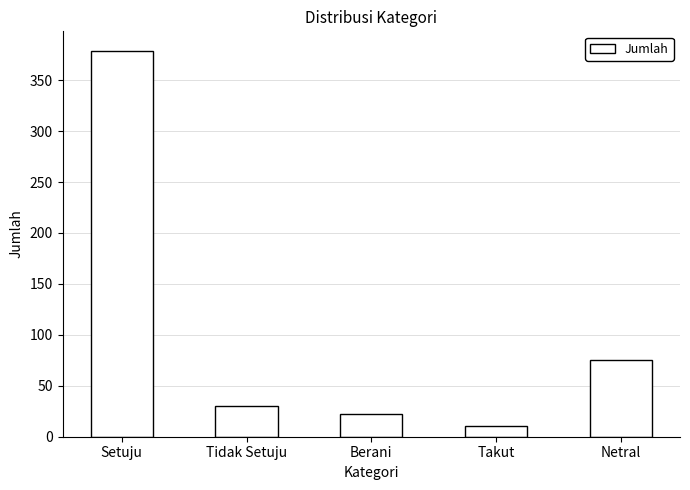

The value at Tidak Setuju is 11. True or false?

False